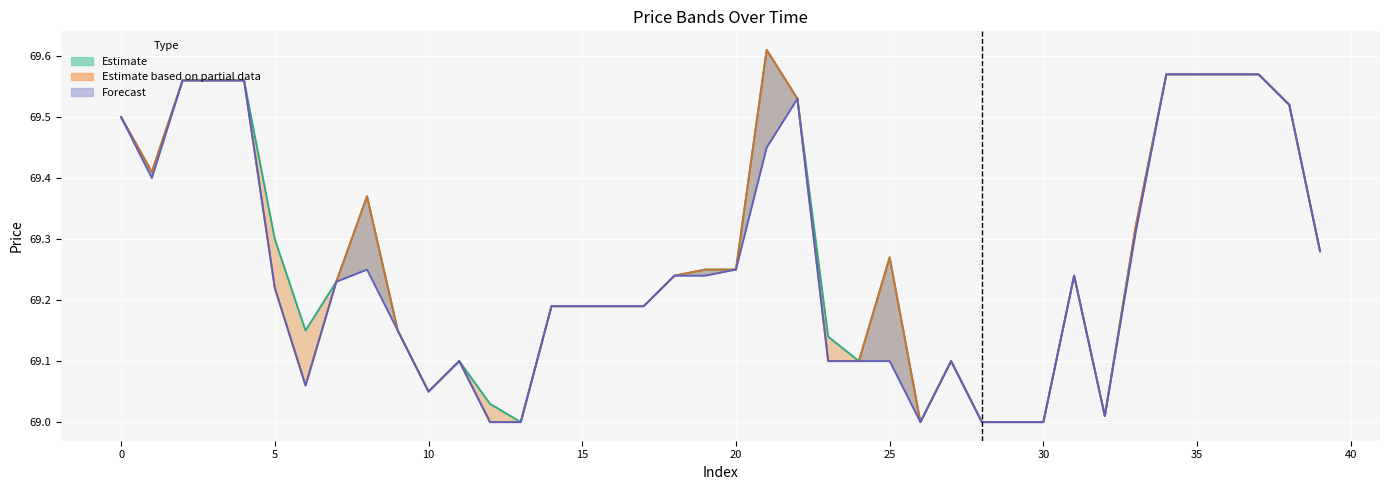

How many distinct data groups are displayed?

3